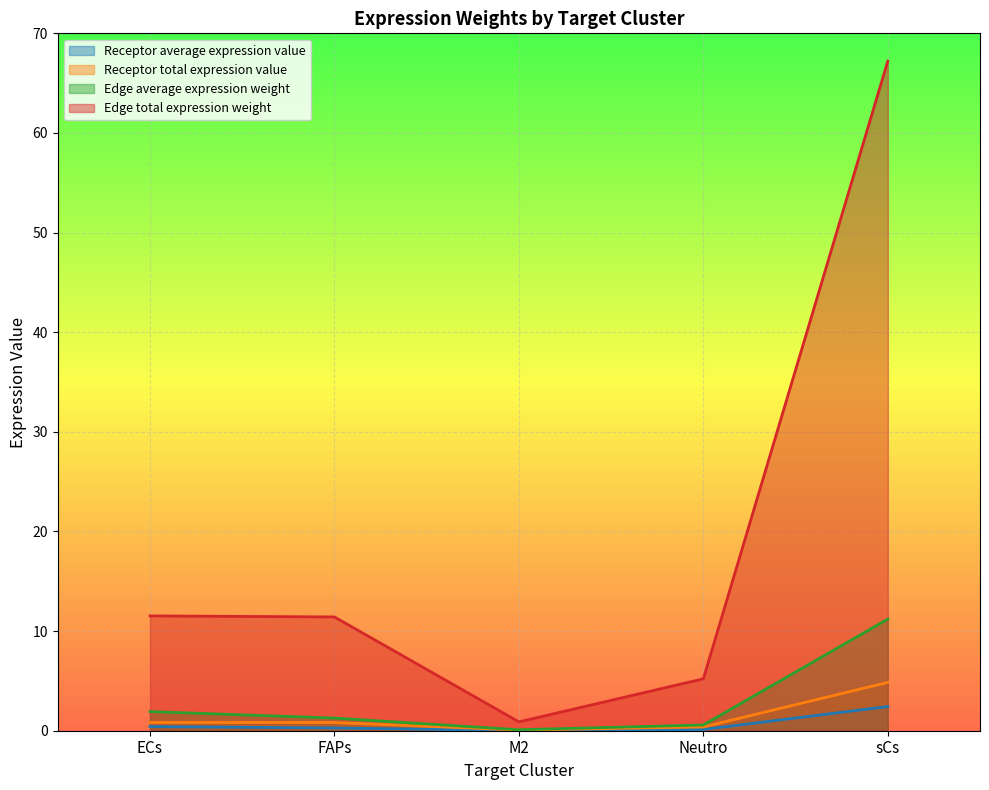

True or false: Receptor total expression value and Edge total expression weight intersect in this chart.

False